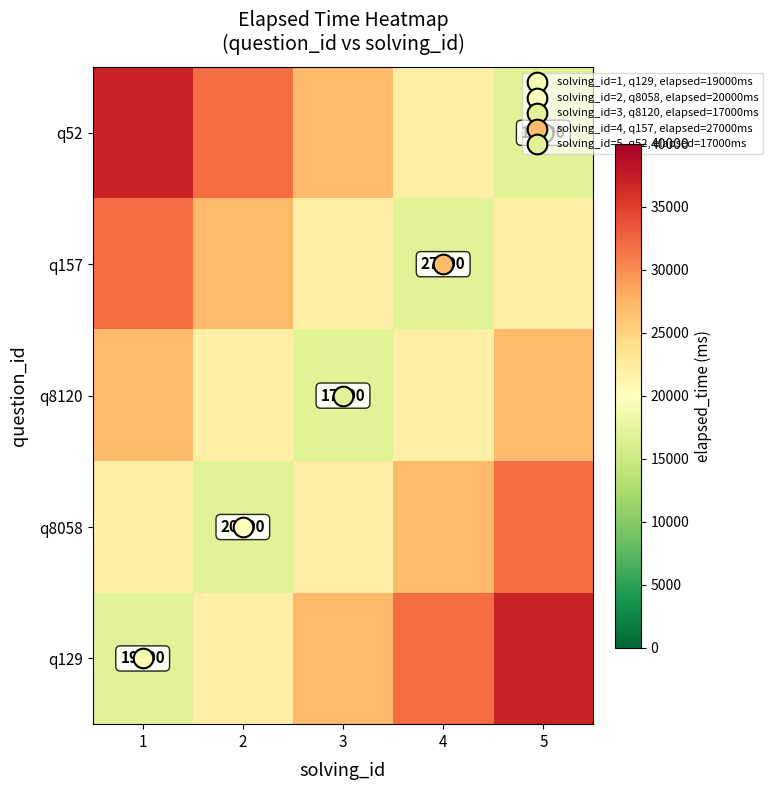

Which series has the largest range (max minus min)?

q129